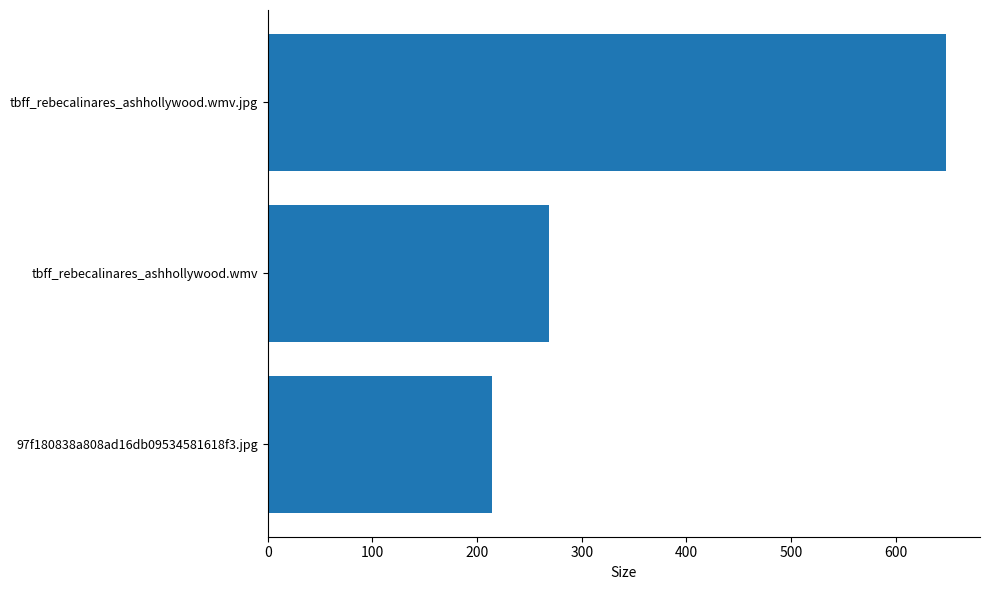

What is the average value?

377.1